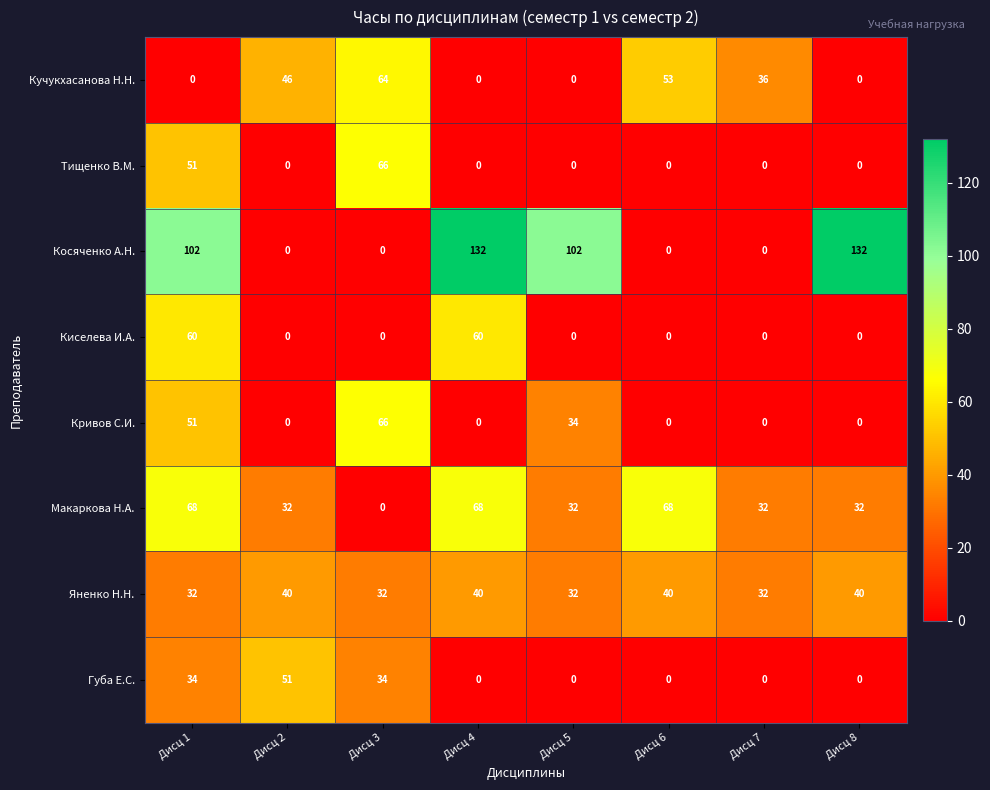

What is the difference between the maximum and minimum values in the Губа Е.С. series?

51